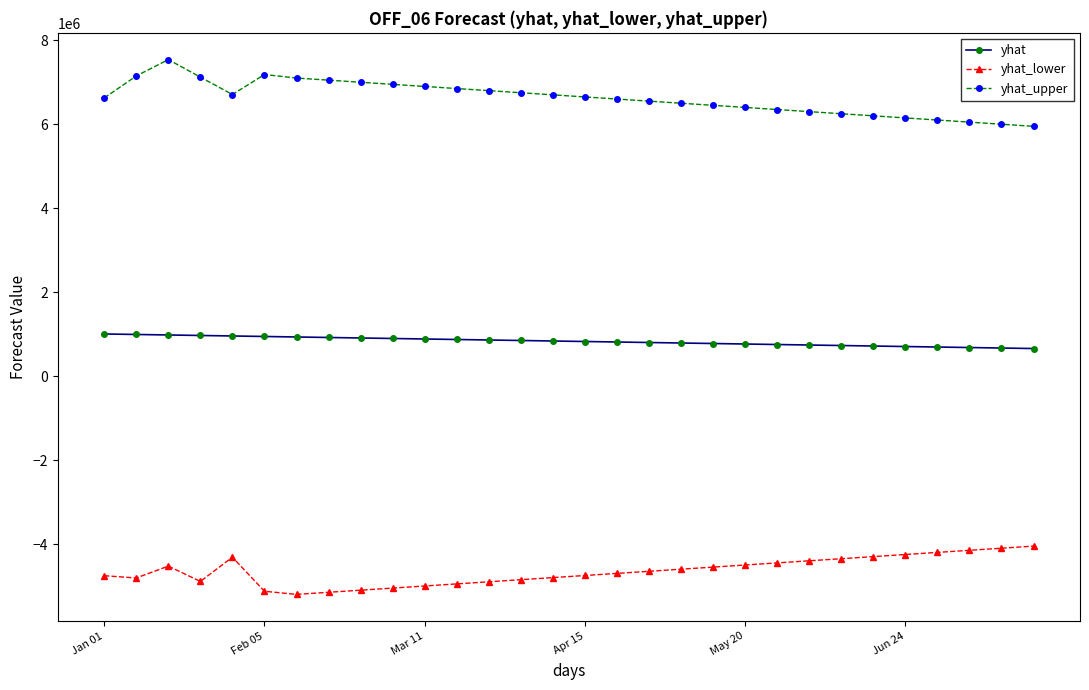

True or false: yhat and yhat_lower cross at least once.

False